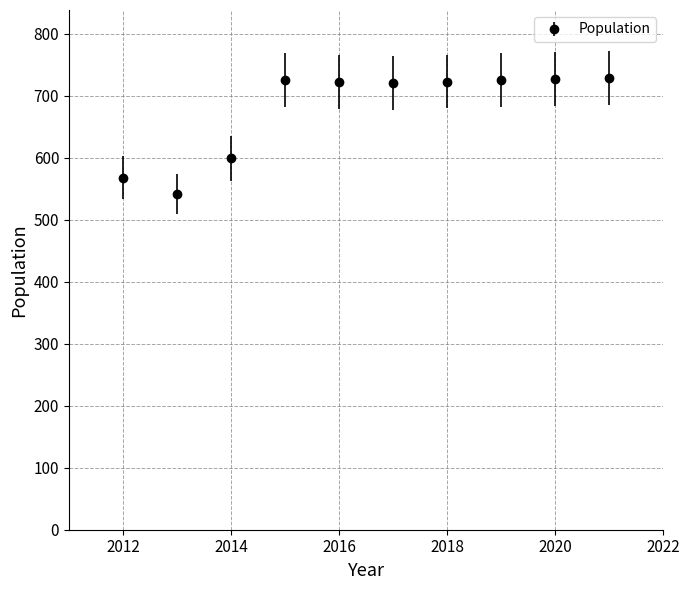

What is the smallest value displayed?

541